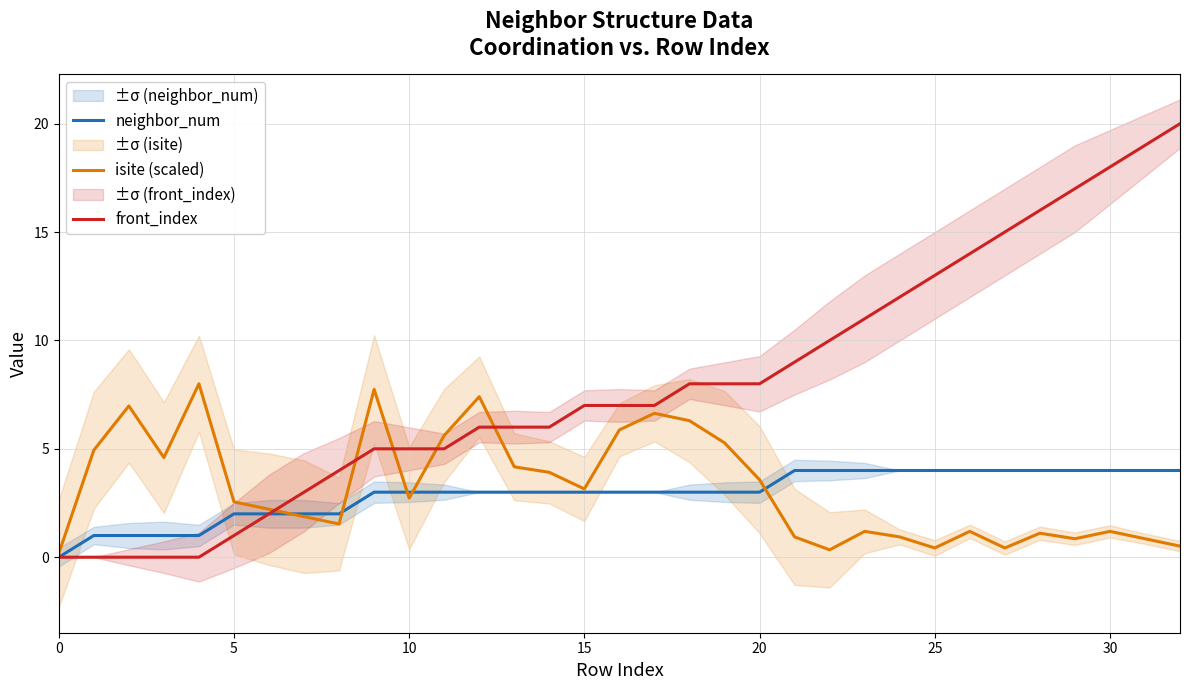

True or false: front_index has more than 2 points higher than both neighbors.

False